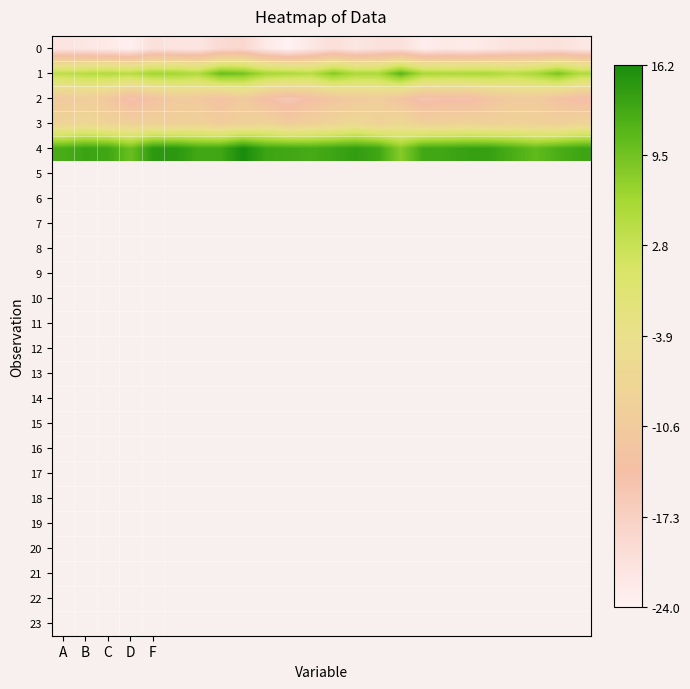

Rank the series by their maximum value, from highest to lowest.

4, 1, 3, 2, 0